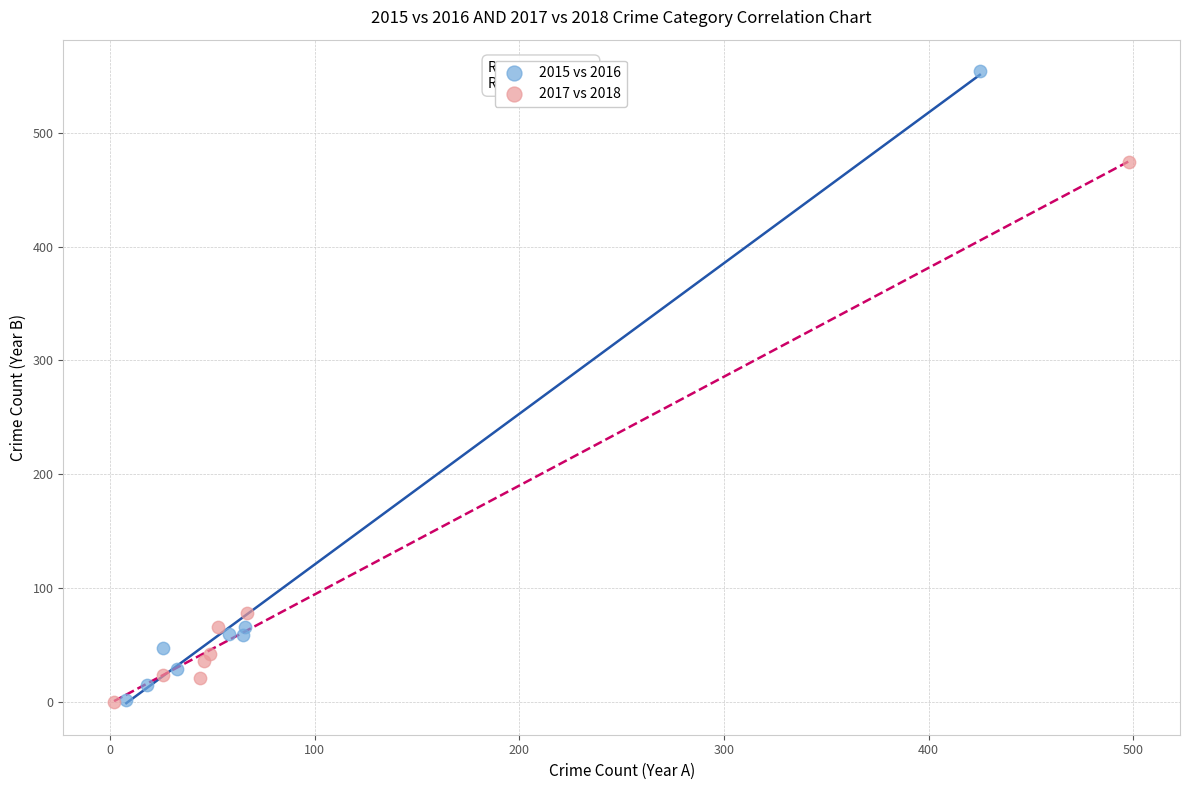

Which series has the widest spread of Y values?

2015 vs 2016